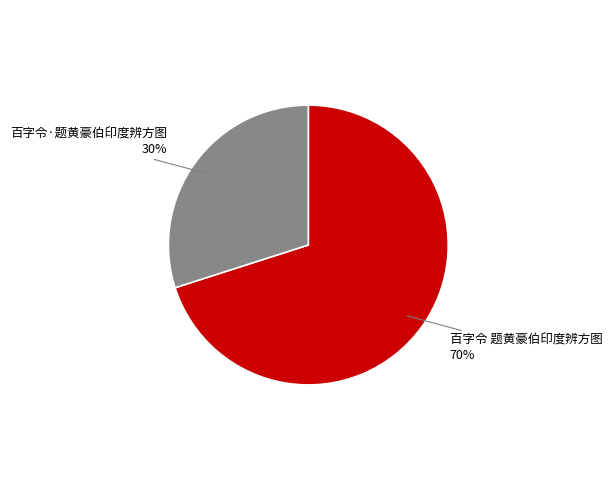

Does any single category account for the majority?

Yes